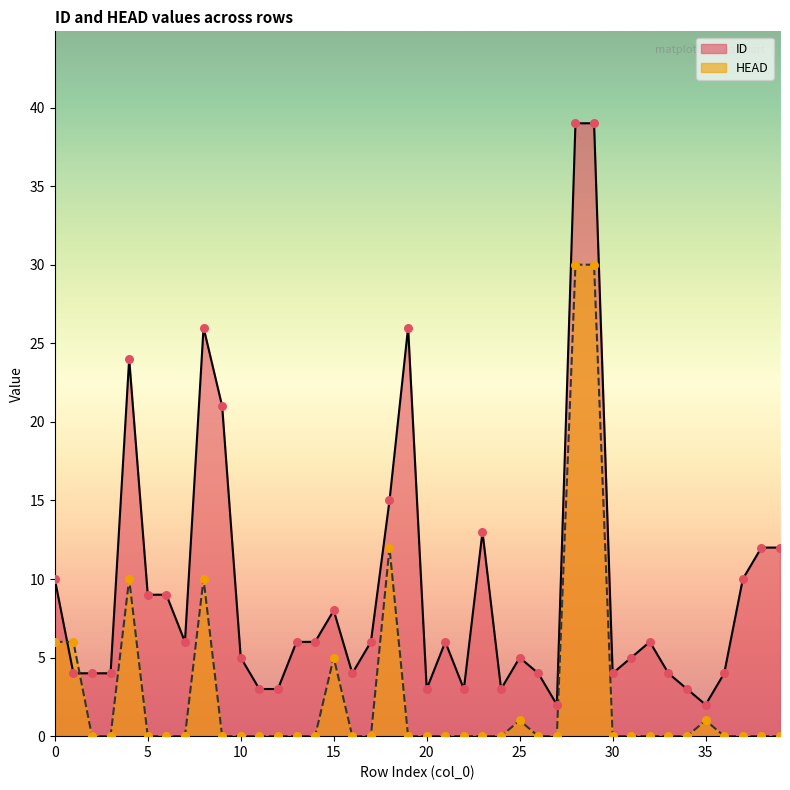

What is the total value across all series at 17?

6